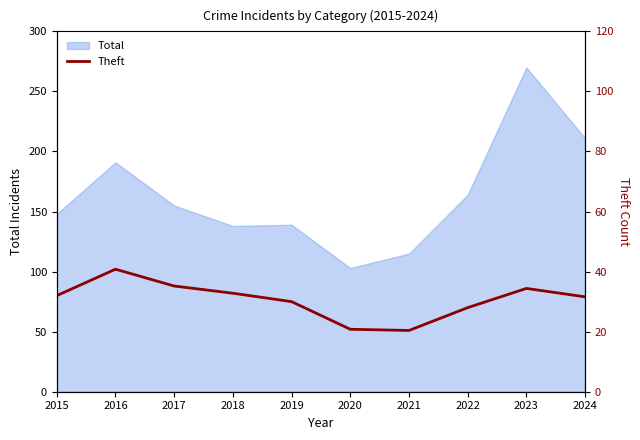

What is the sum of the Theft values at 2021 and 2019?

126